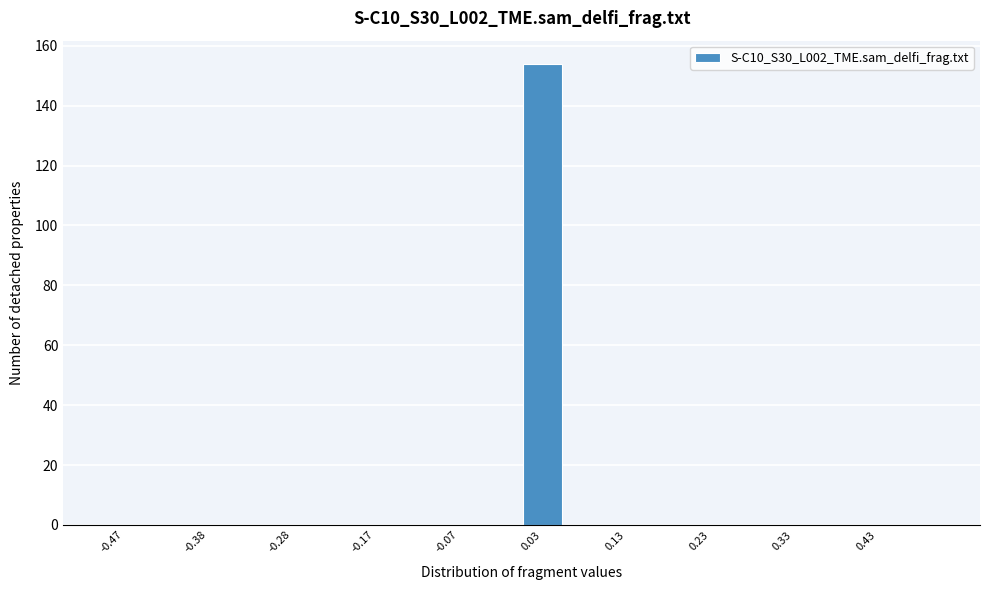

What is the height of the bar covering 0.00 to 0.05 on the x-axis? The values are not printed on the chart, so give them approximately, as read against the axis.

154